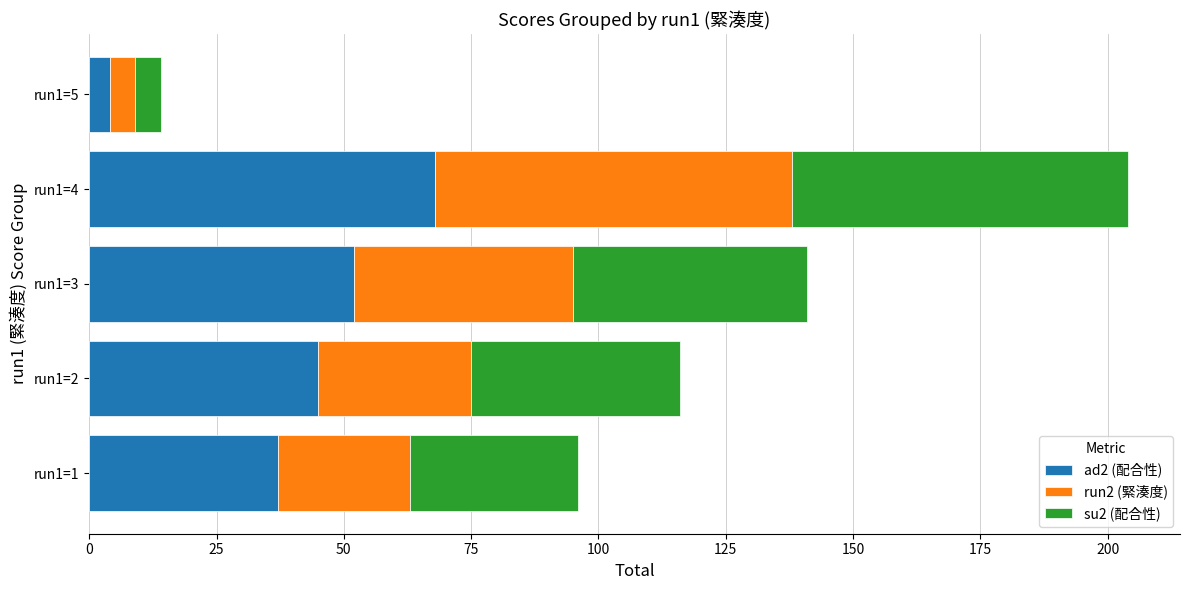

At which category is the sum across all series the highest?

run1=4